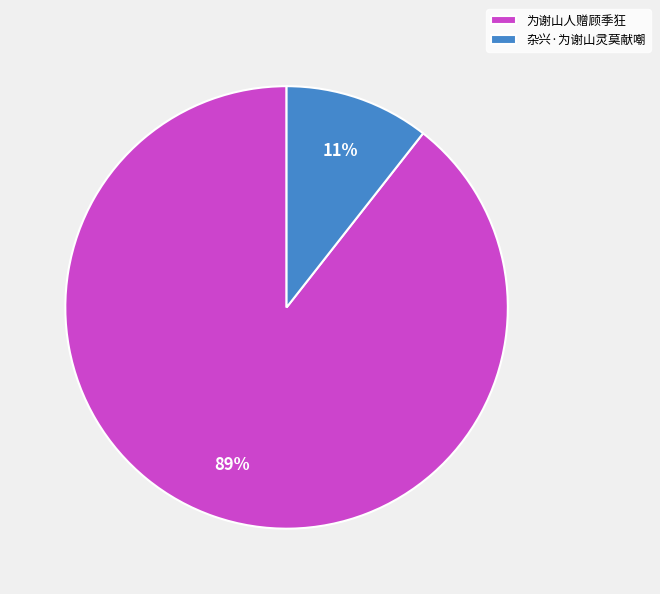

Approximately how many times larger is the value at 杂兴·为谢山灵莫献嘲 compared to 为谢山人赠顾季狂?

0.1